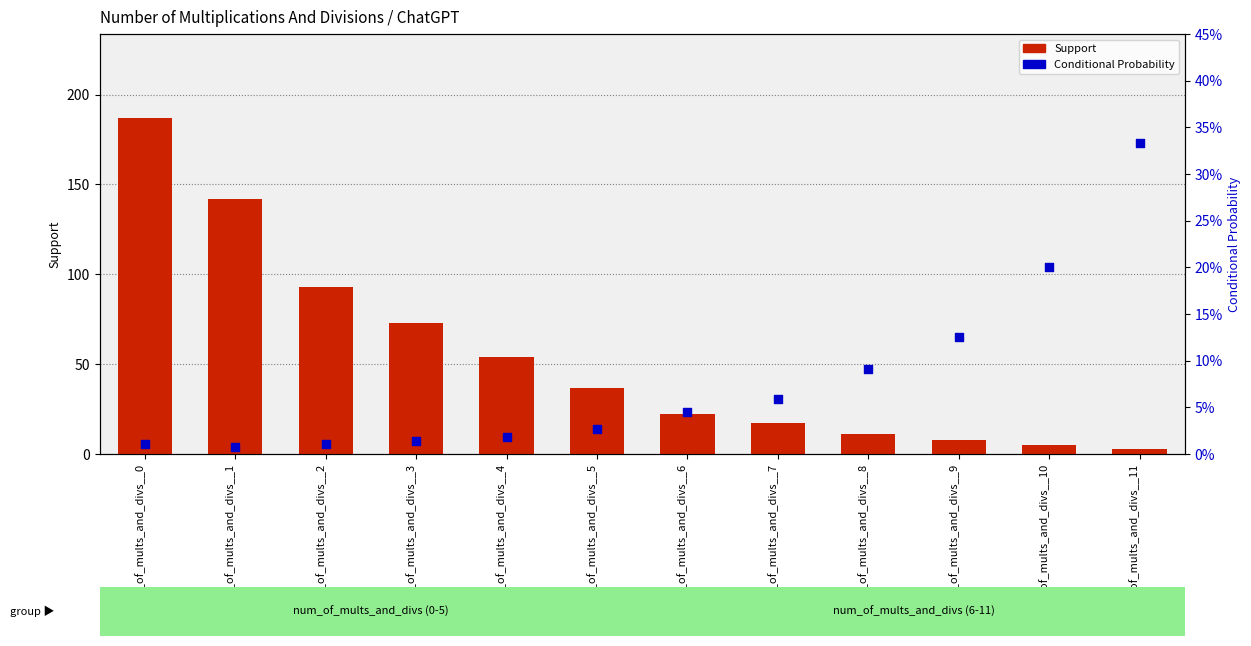

At how many categories does at least one series exceed 120?

2